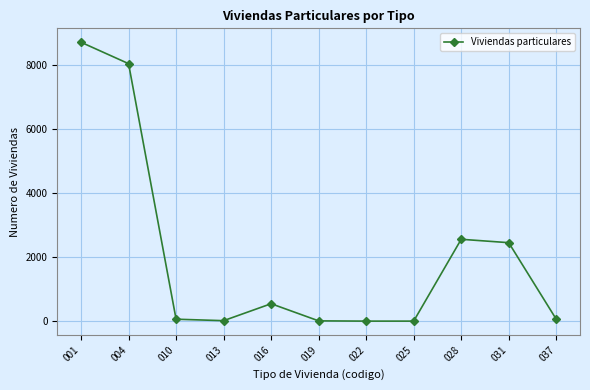

How many lines are shown in the chart?

1